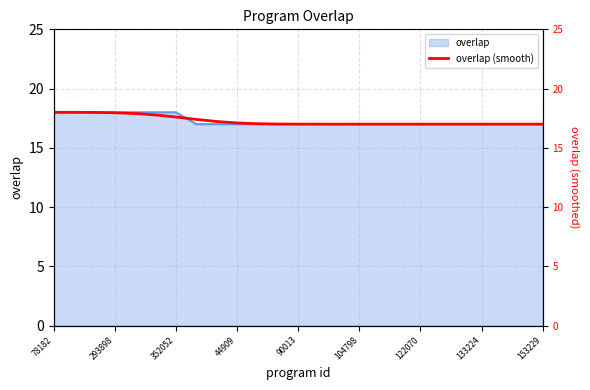

Read the value at 20.

17.0